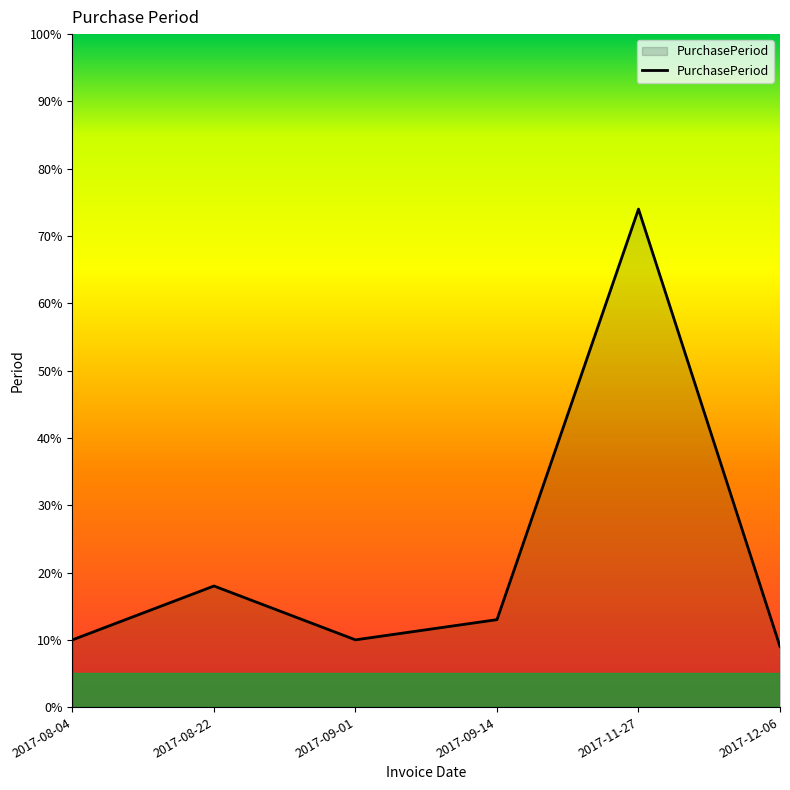

What is the smallest value displayed?

9